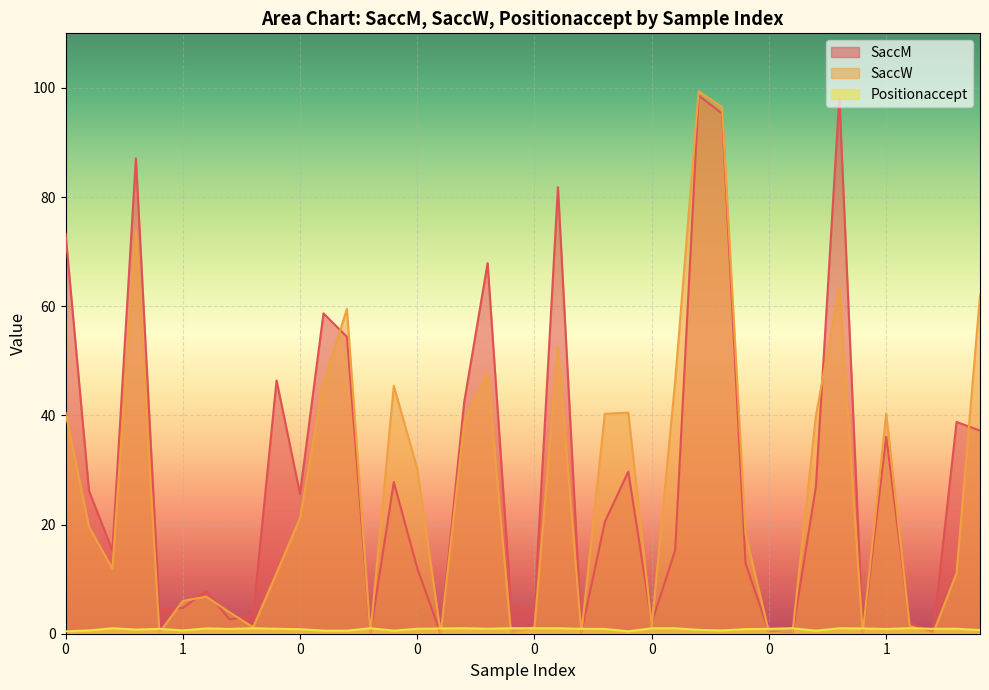

What is the maximum value for SaccM?

98.6